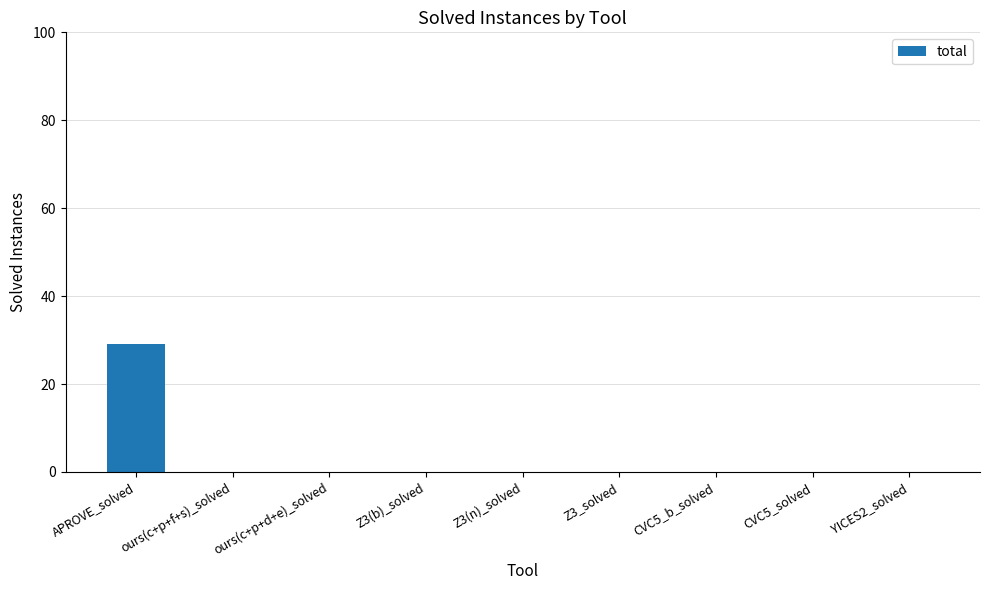

Reading left to right, what are all the values shown in this chart?

APROVE_solved=29	ours(c+p+f+s)_solved=0	ours(c+p+d+e)_solved=0	Z3(b)_solved=0	Z3(n)_solved=0	Z3_solved=0	CVC5_b_solved=0	CVC5_solved=0	YICES2_solved=0